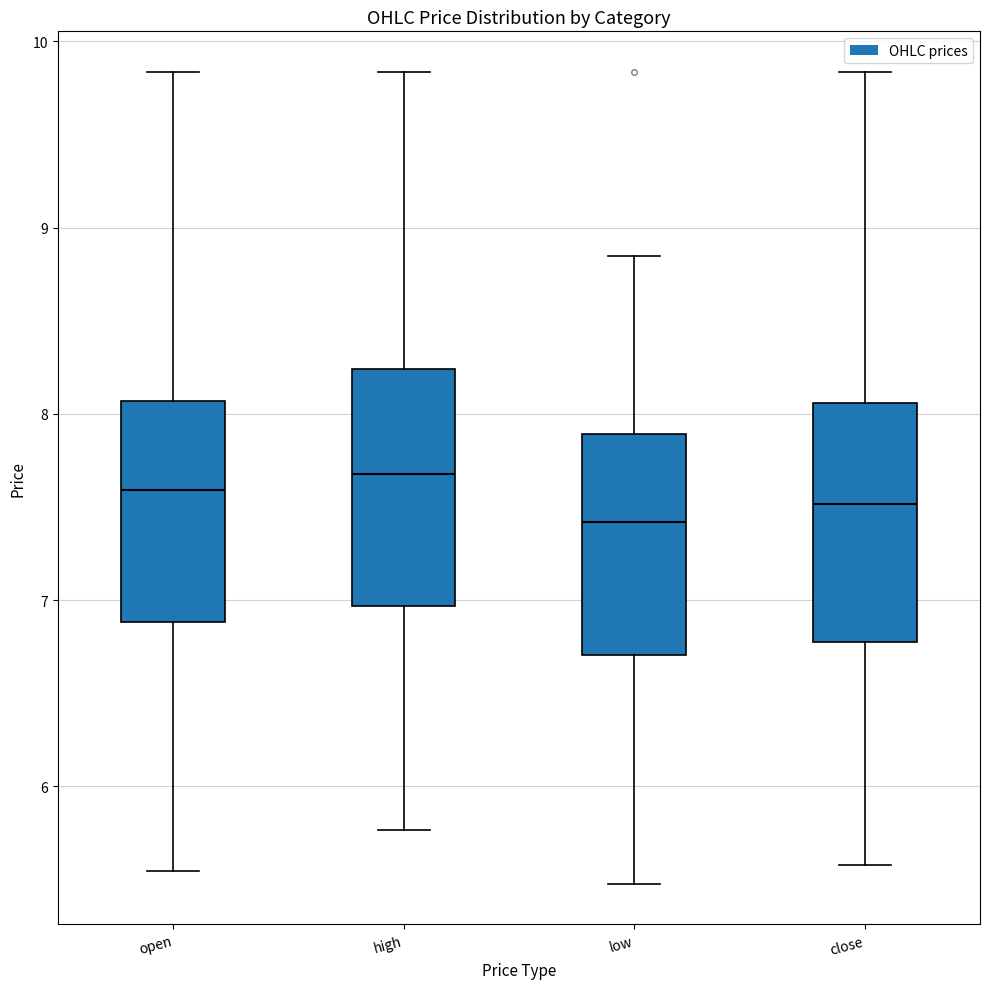

Where does the lower whisker of the box for high end on the y-axis? The values are not printed on the chart, so give them approximately, as read against the axis.

5.8